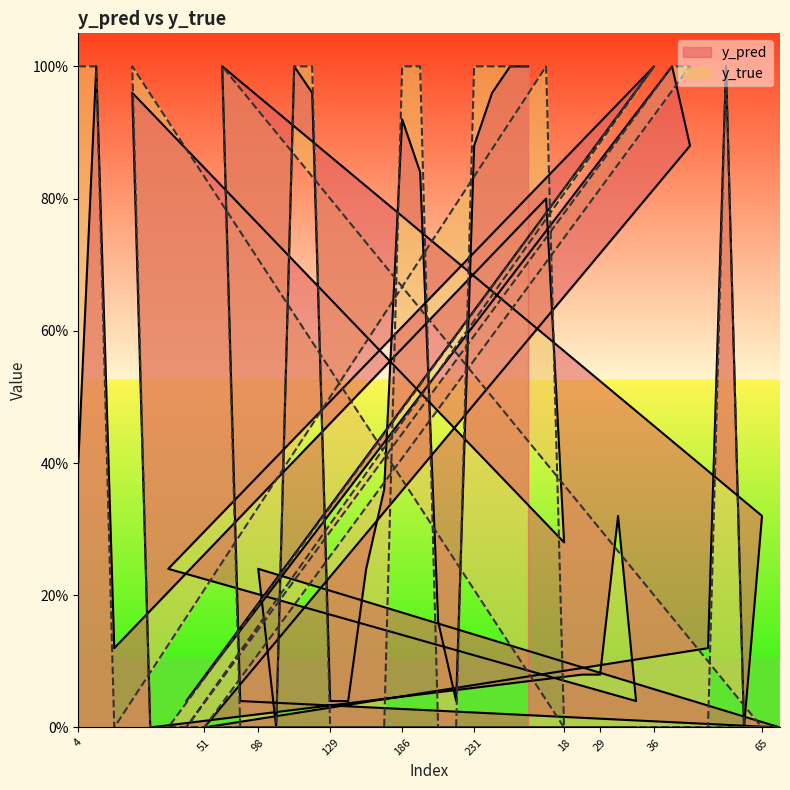

At which category is the sum across all series the highest?

14